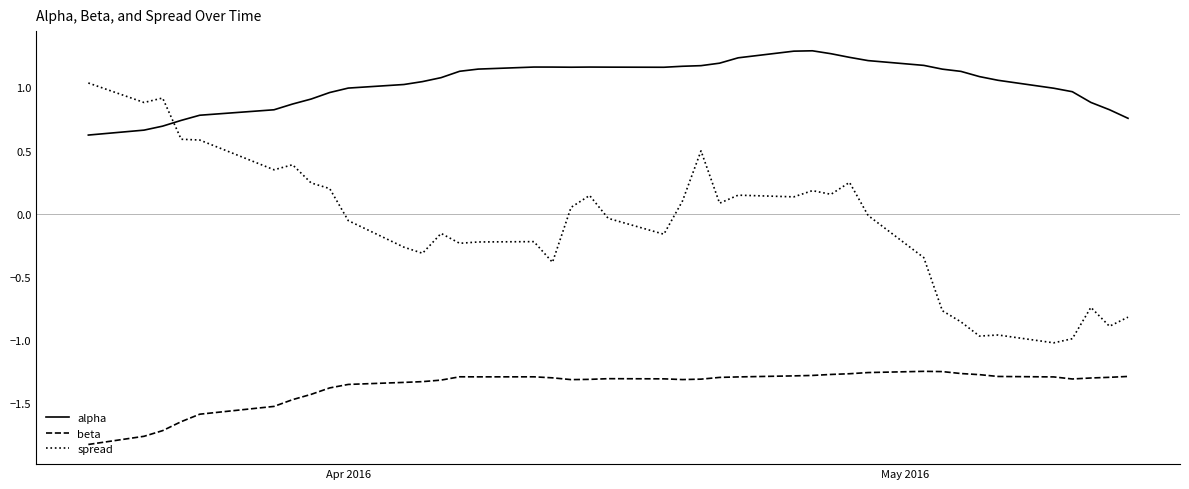

What are all the series names shown in the legend?

alpha, beta, spread